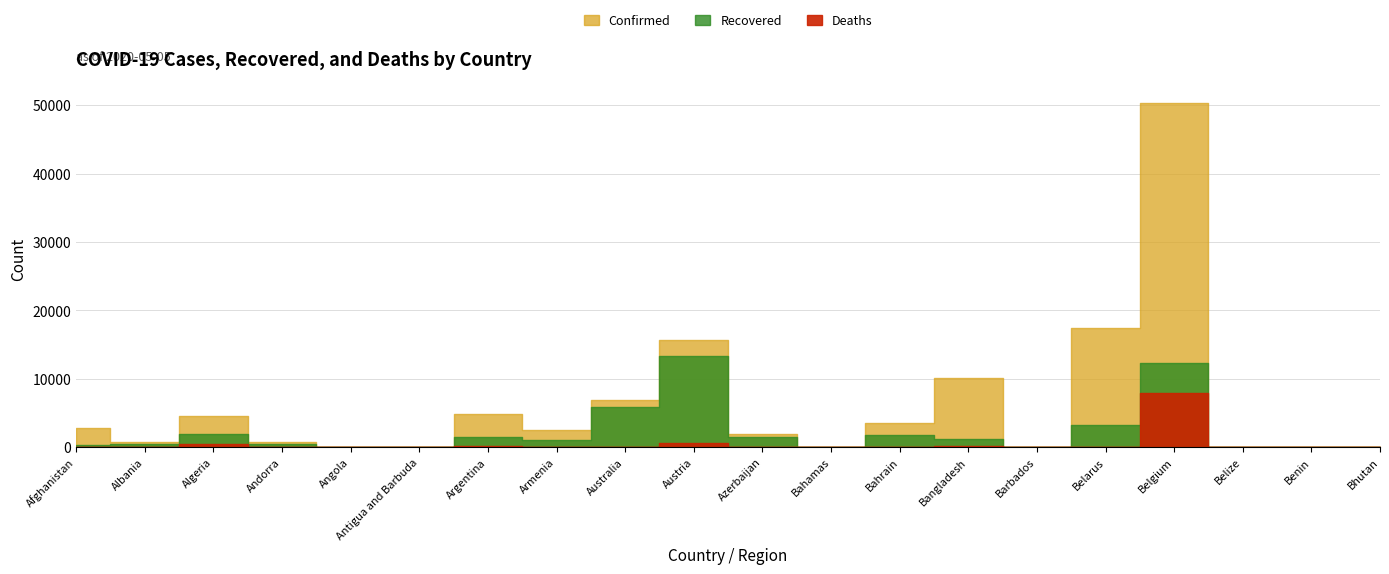

What is the difference between the maximum and second lowest values in the Confirmed series?

50249